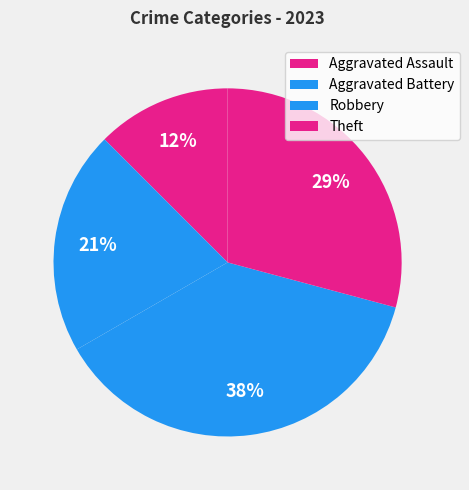

Combined, what portion of the pie is Robbery and Aggravated Battery?

58.3%